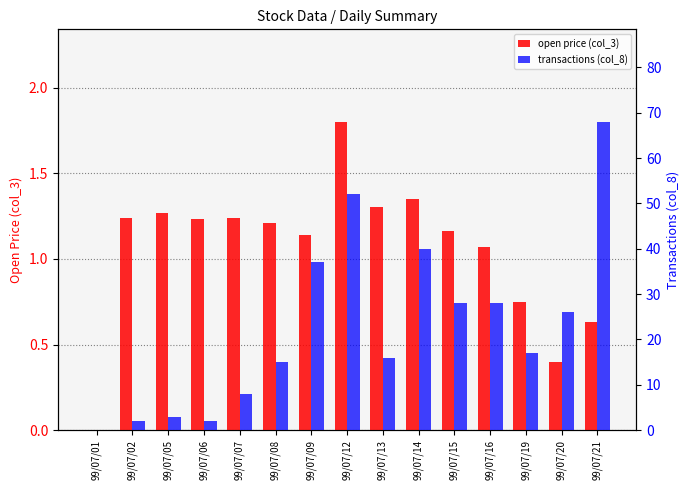

Reading left to right, extract all data points from this chart.

open price (col_3): 0.0	1.2	1.3	1.2	1.2	1.2	1.1	1.8	1.3	1.4	1.2	1.1	0.8	0.4	0.6
transactions (col_8): 0.0	2.0	3.0	2.0	8.0	15.0	37.0	52.0	16.0	40.0	28.0	28.0	17.0	26.0	68.0